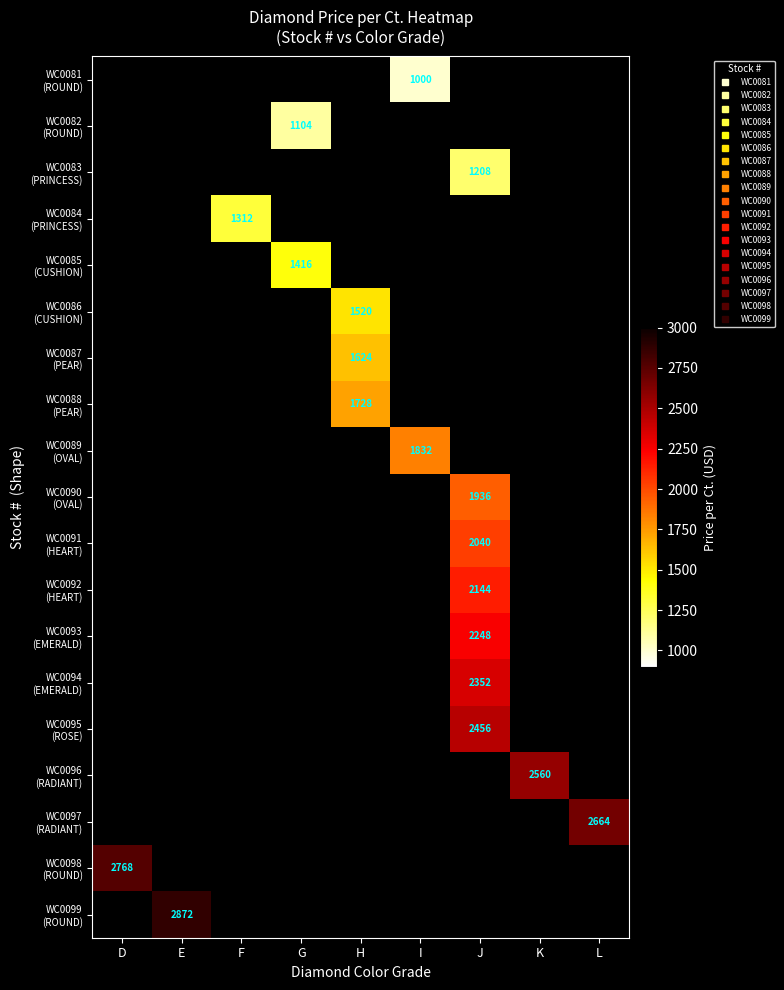

What is the minimum value shown in the chart?

1000.0